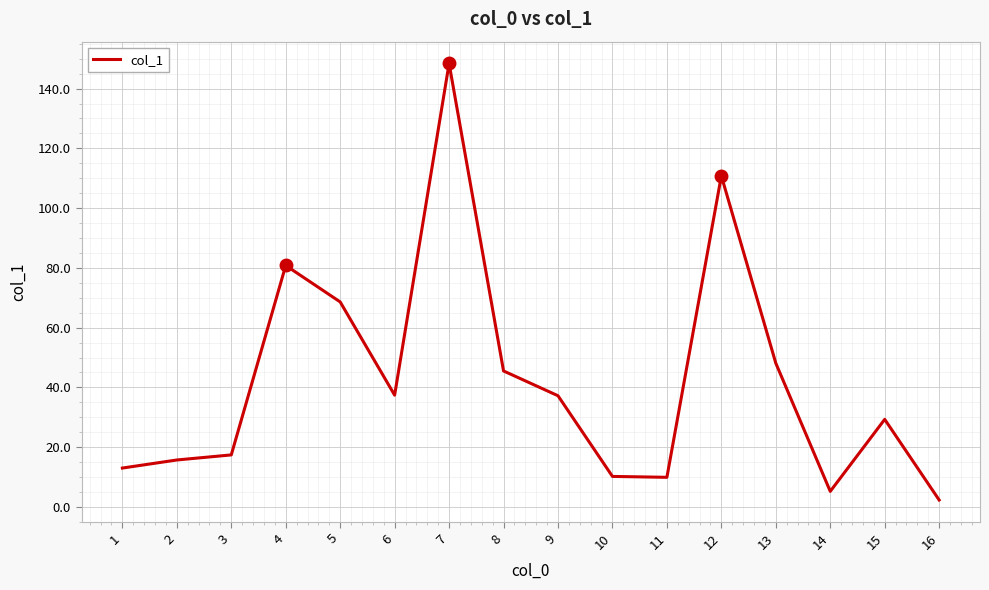

At which label does the data first exceed 37?

4